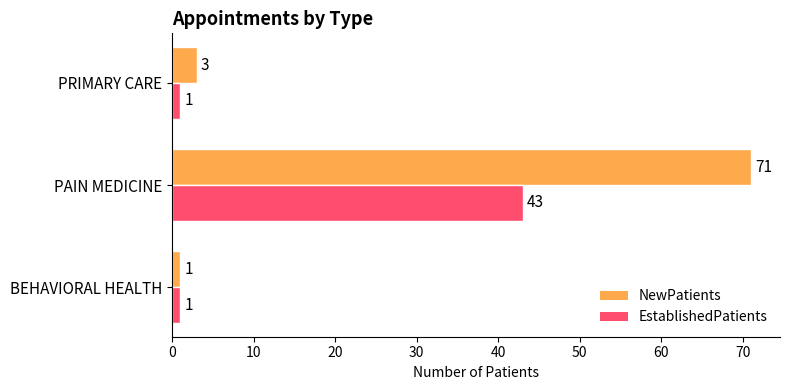

What is the difference between the maximum and minimum values in the EstablishedPatients series?

42